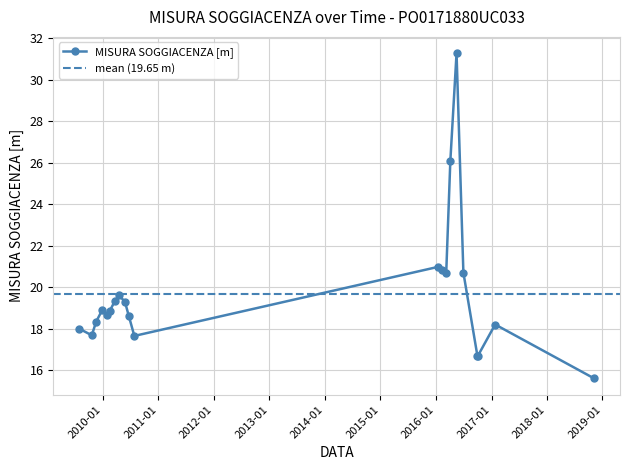

Reading right to left, extract all data points from this chart.

2018-11-08=15.6	2017-01-25=18.2	2016-10-04=16.7	2016-09-30=16.7	2016-06-30=20.7	2016-05-16=31.3	2016-04-05=26.1	2016-03-09=20.7	2016-02-10=20.8	2016-01-18=21.0	2010-07-27=17.6	2010-06-21=18.6	2010-05-27=19.3	2010-04-20=19.6	2010-03-22=19.4	2010-02-16=18.9	2010-01-25=18.6	2009-12-28=18.9	2009-11-18=18.3	2009-10-20=17.7	2009-07-29=18.0